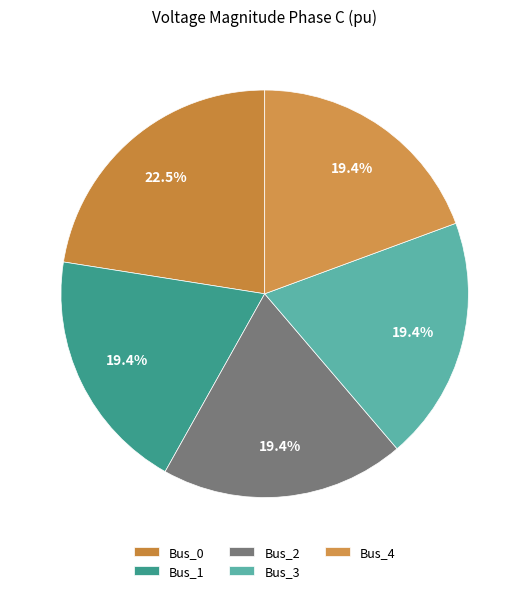

How many segments does this pie chart have?

5